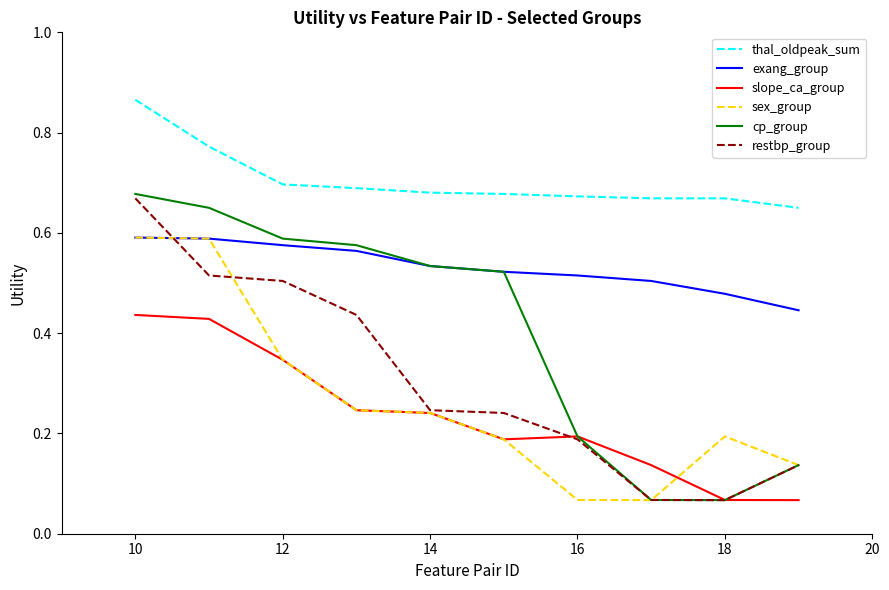

True or false: sex_group and thal_oldpeak_sum intersect in this chart.

False